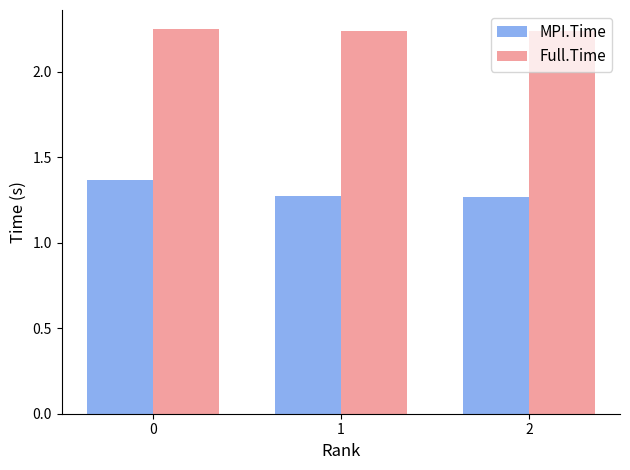

Are the bars grouped side by side (vs. stacked)?

Yes